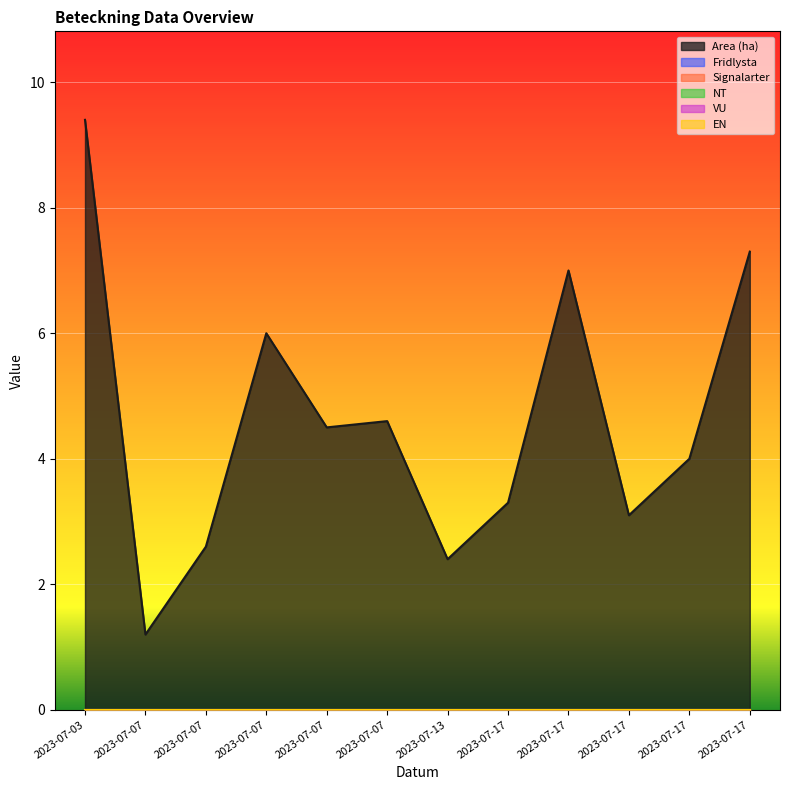

What are all the series names shown in the legend?

Area (ha), Fridlysta, Signalarter, NT, VU, EN